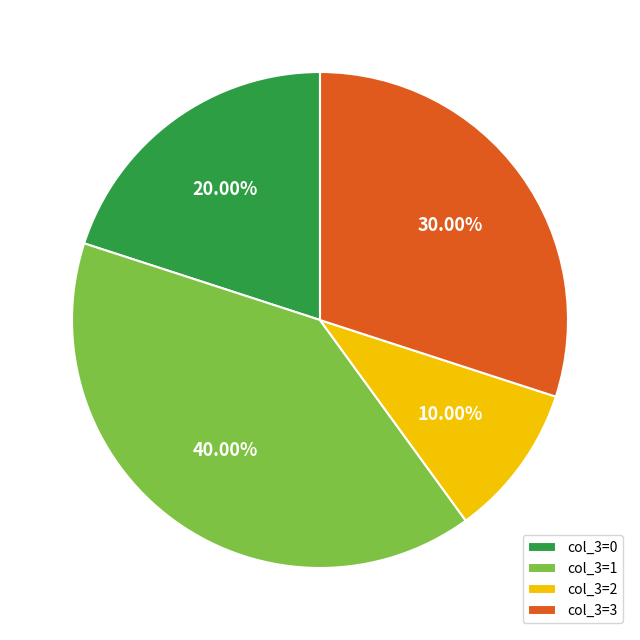

Is the sum of col_3=3 and col_3=2 greater than half?

No